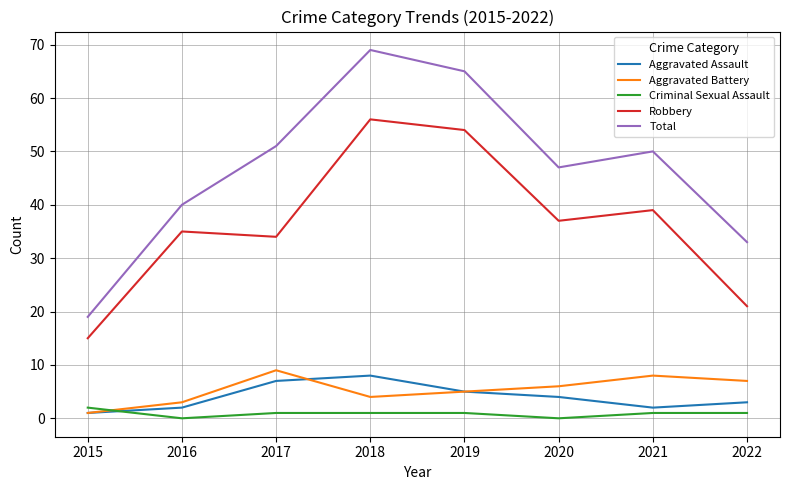

Rank the series by their maximum value, from lowest to highest.

Criminal Sexual Assault, Aggravated Assault, Aggravated Battery, Robbery, Total